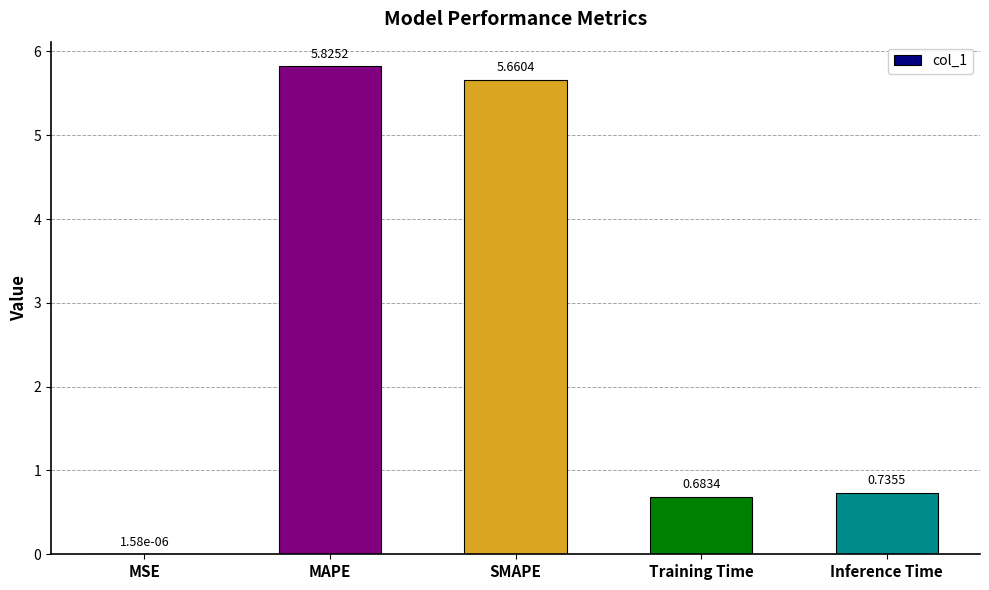

What is the change in value from MAPE to Training Time?

-5.1